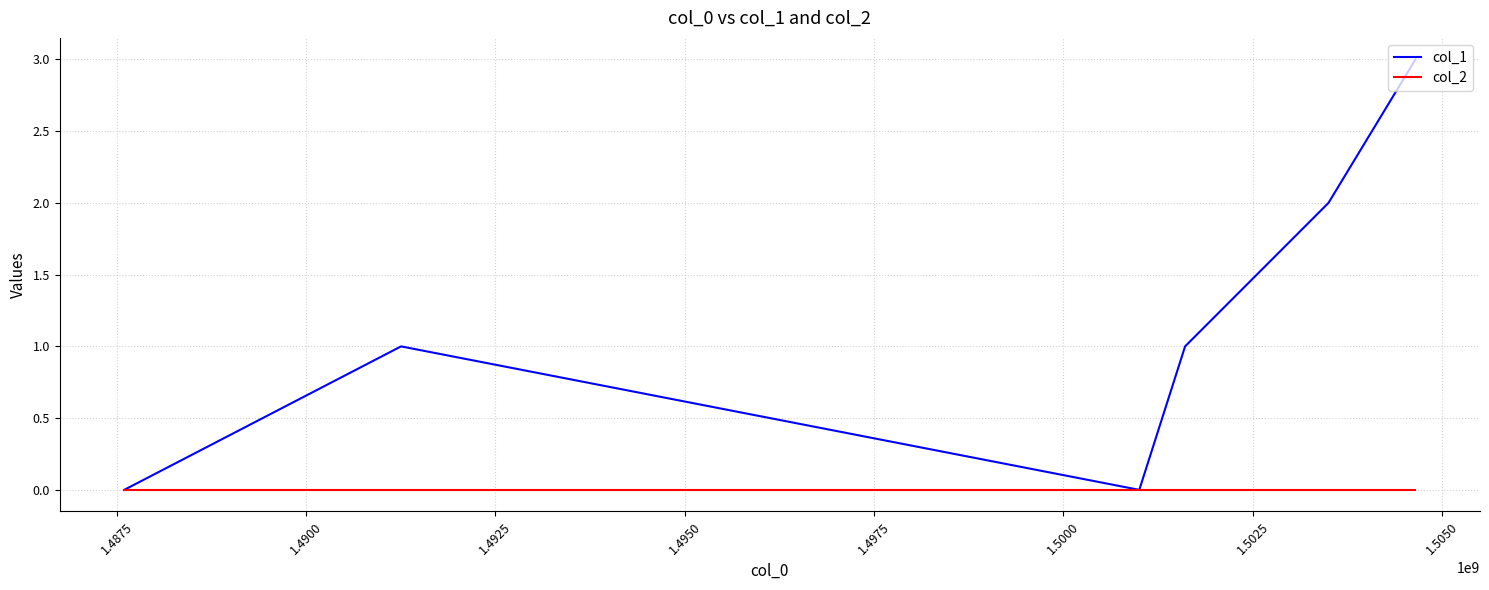

Which series has the largest total across all categories?

col_1